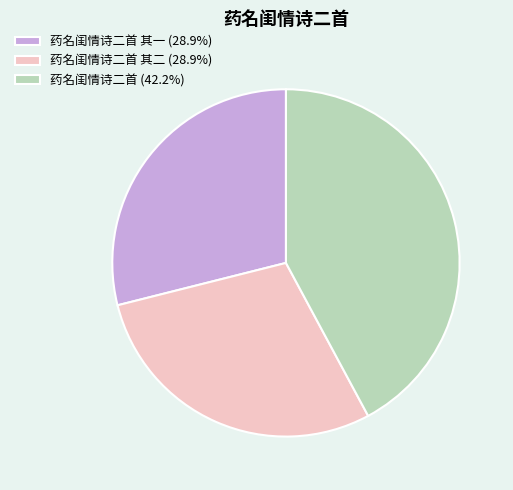

Does any single category account for the majority?

No